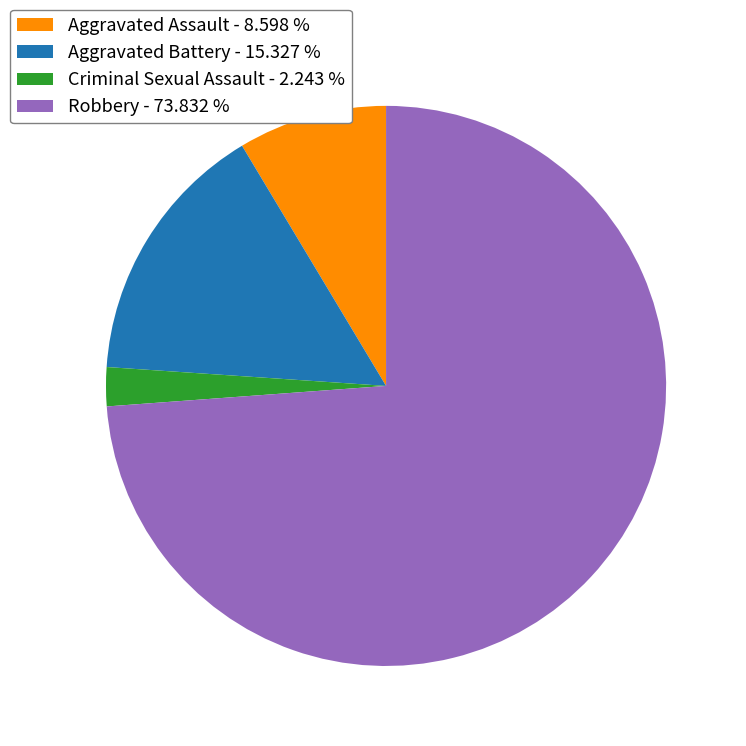

Which slice represents more than half of the pie?

Robbery - 73.832 %